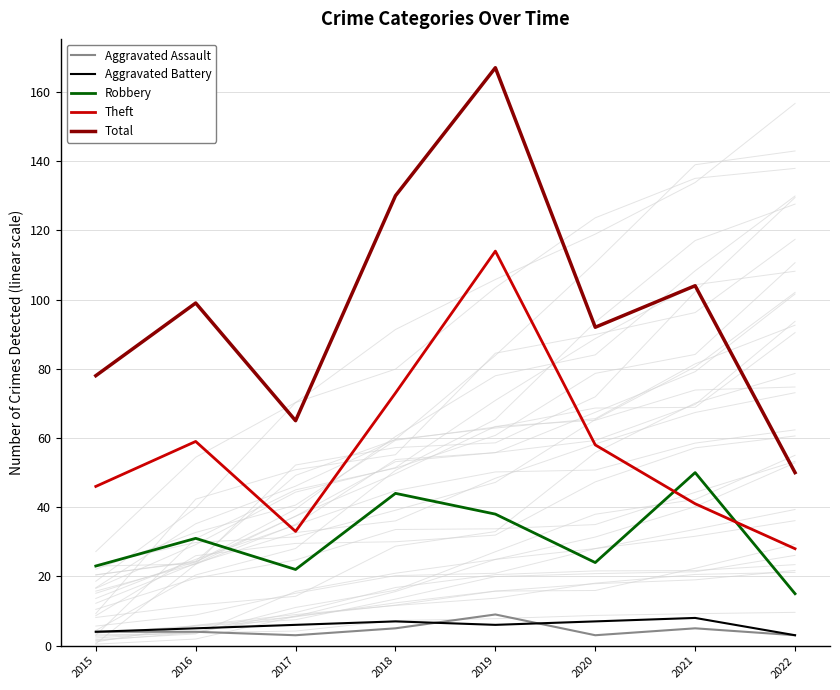

How many lines are shown in the chart?

5